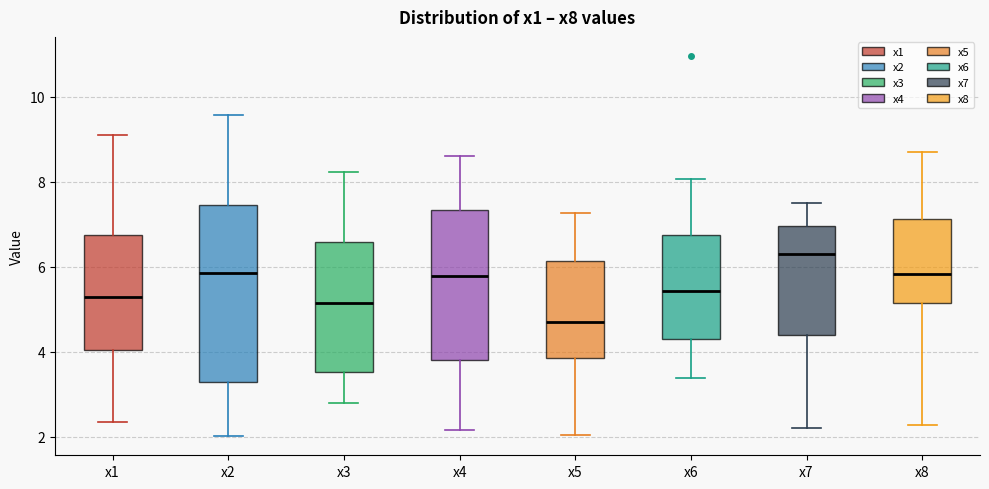

Where does the upper whisker of the box for x8 end on the y-axis? The values are not printed on the chart, so give them approximately, as read against the axis.

8.6